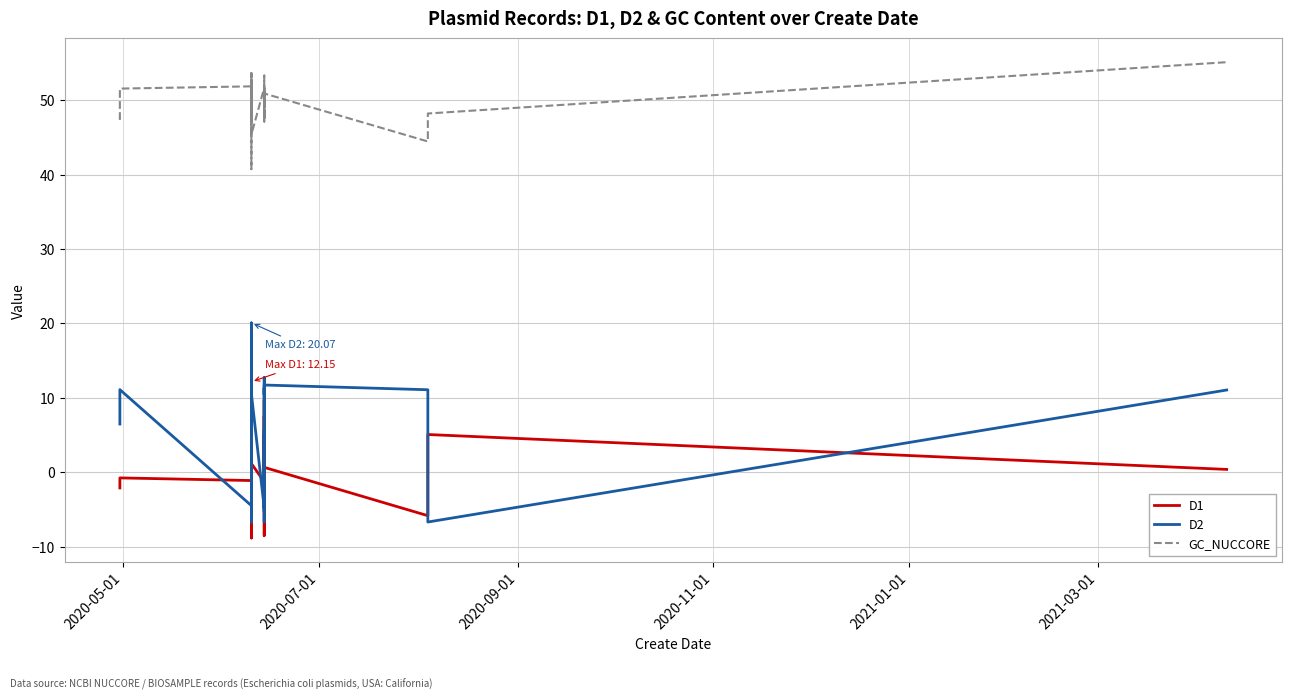

Does the chart have visible grid lines?

Yes